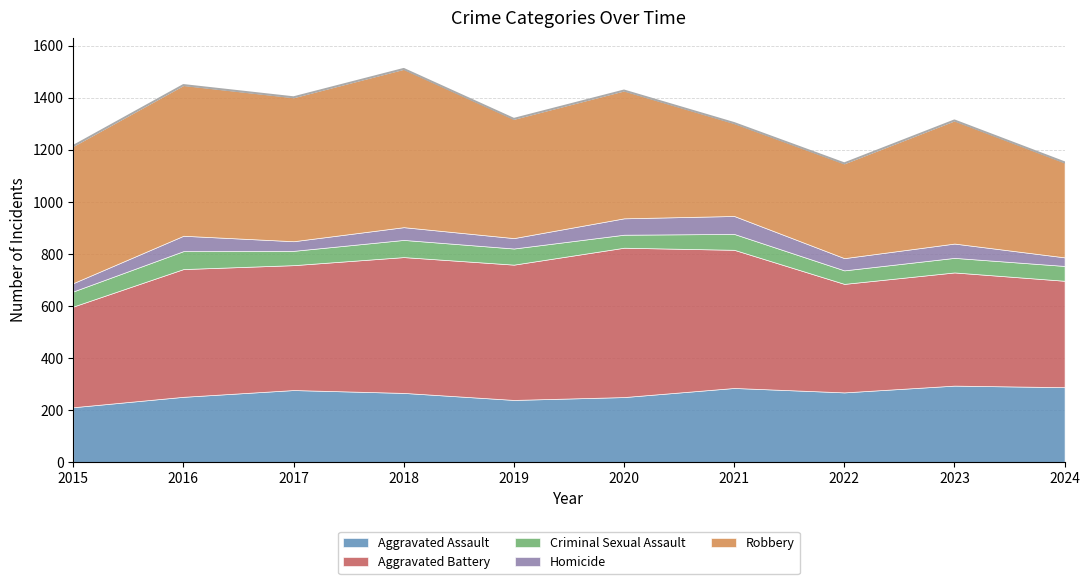

At which label does Robbery reach its minimum?

2021